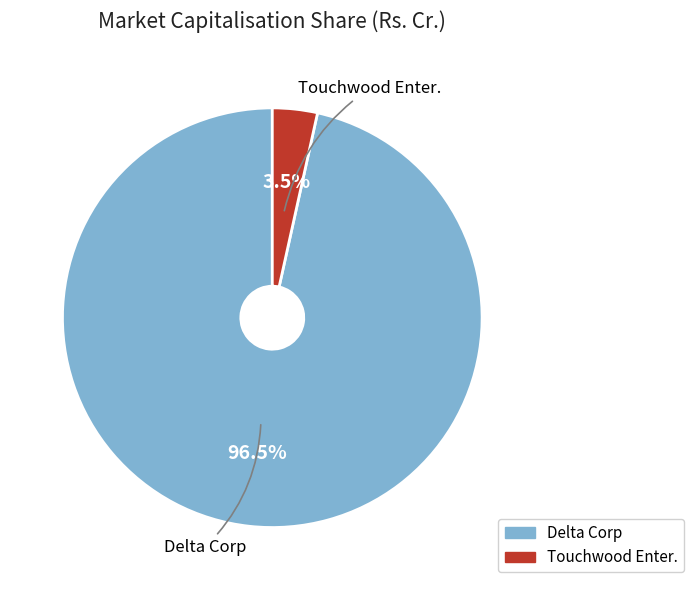

Is it true that Touchwood Enter. is 12% of the pie?

False